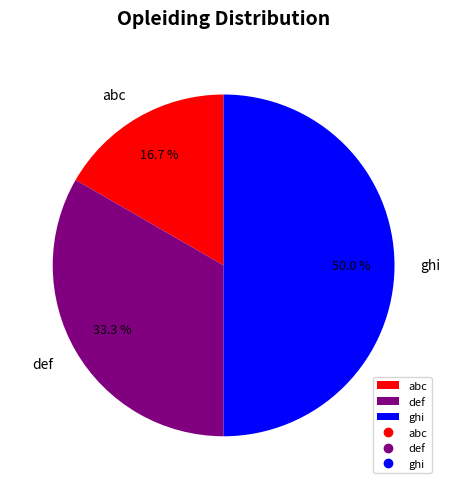

Does def represent more than half of the total?

No